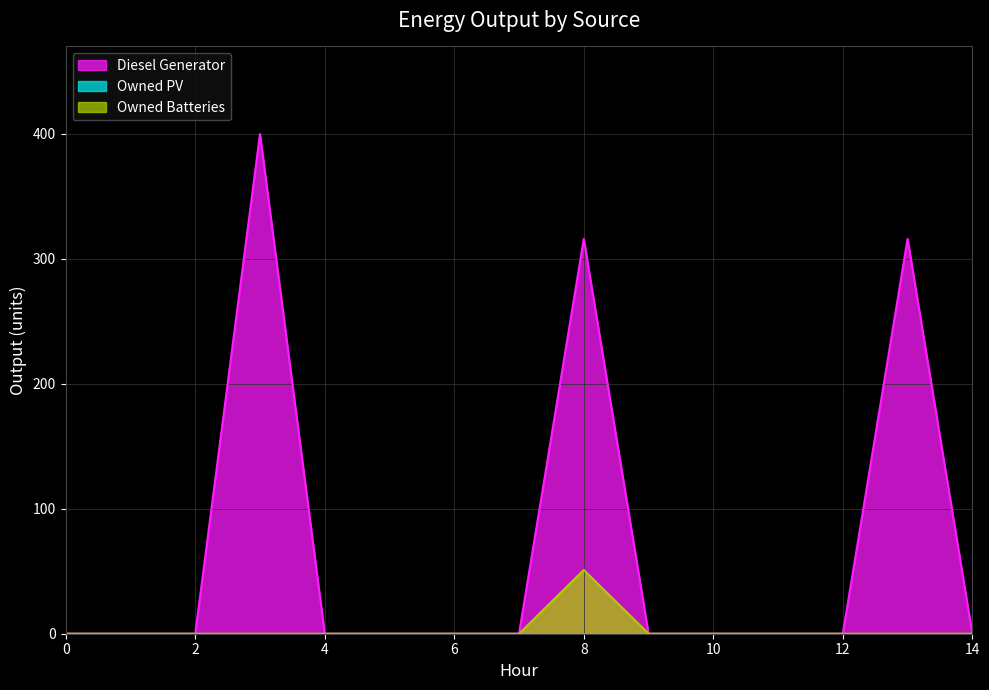

What is the highest value of the Owned Batteries series?

51